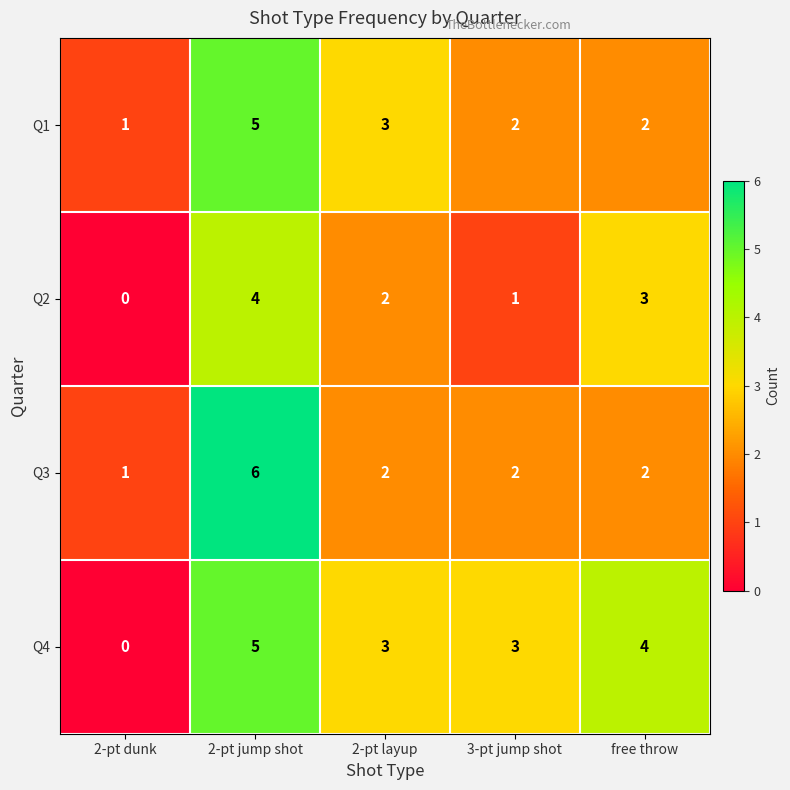

Is the value of Q4 at 2-pt dunk greater than the value of Q2 at 2-pt layup?

No